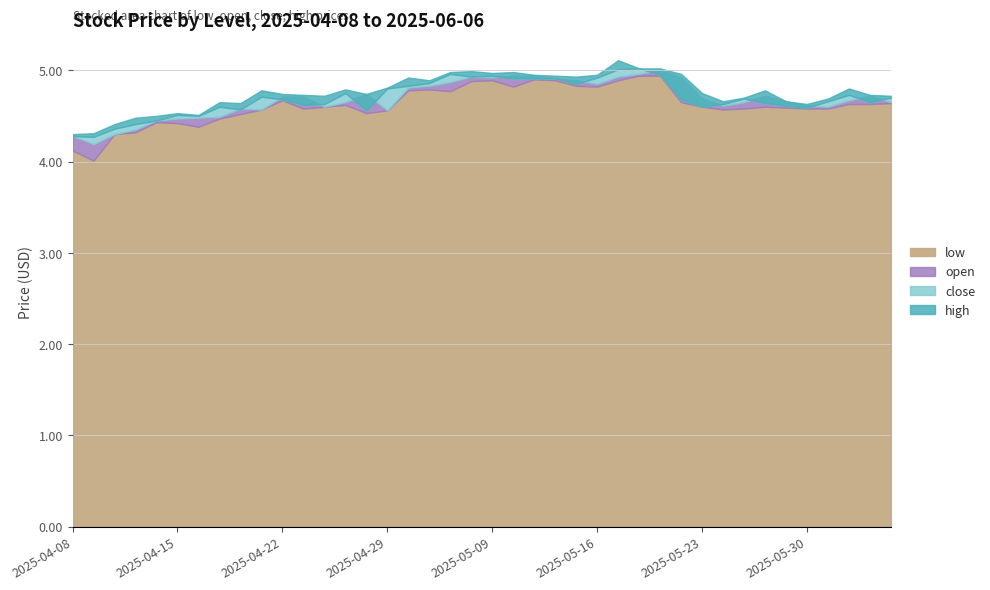

Where is the first local minimum for open?

2025-04-09